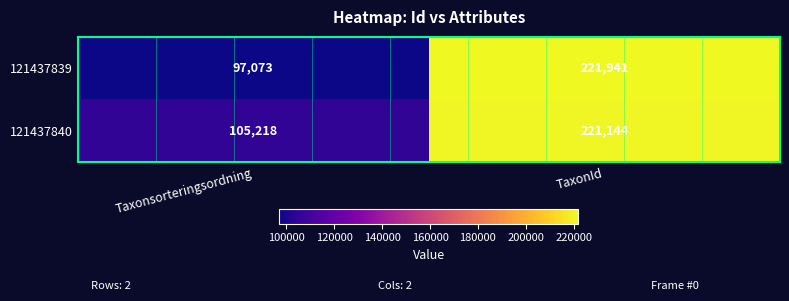

The value of 121437840 at Taxonsorteringsordning is 156582. True or false?

False